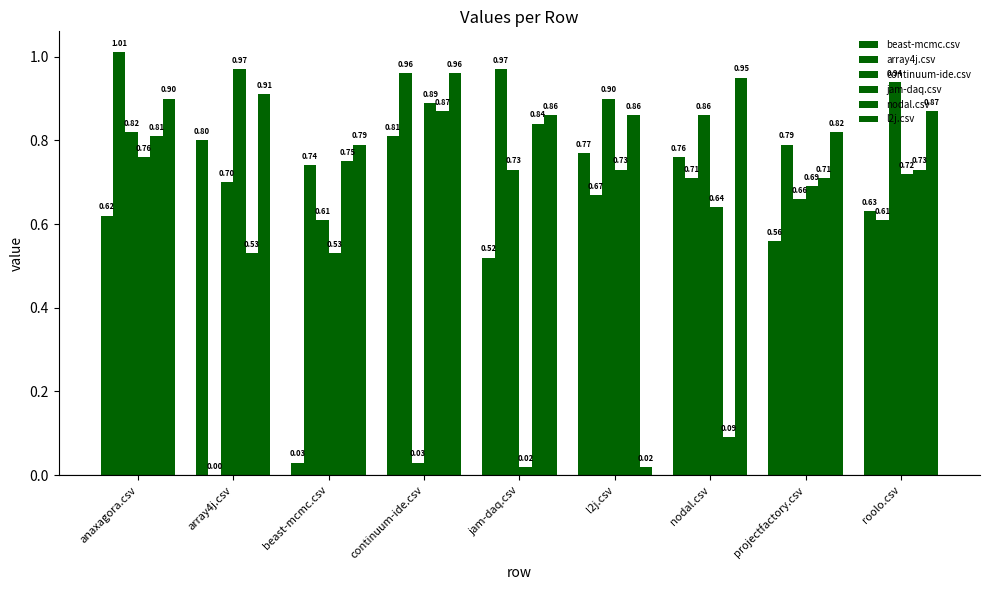

What is the value of the array4j.csv bar at the 4th from the left?

1.0